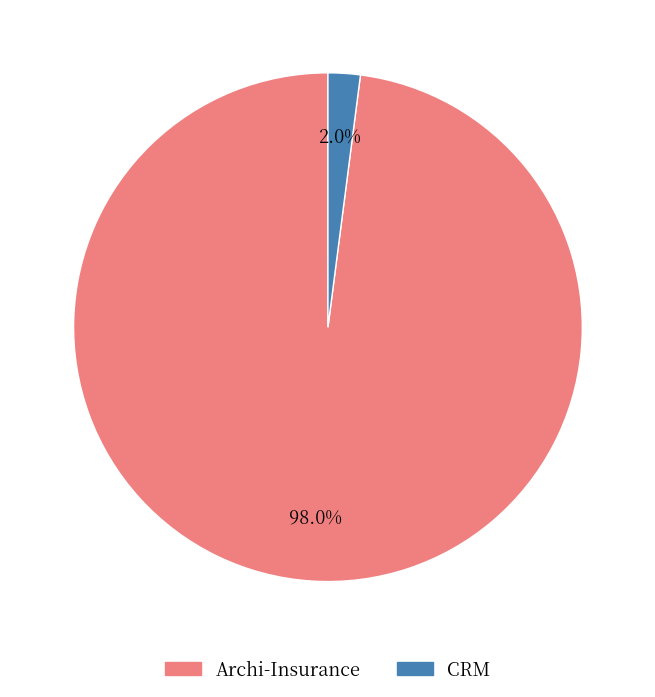

How many segments does this pie chart have?

2